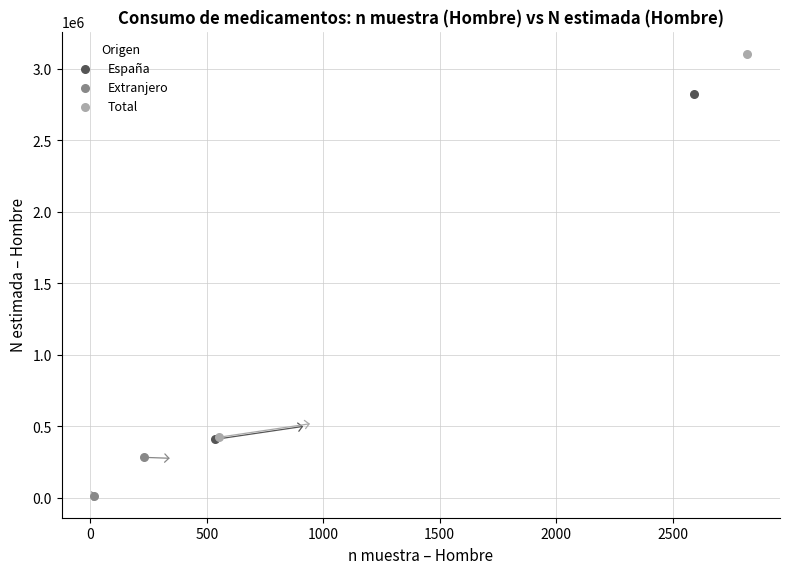

Which series contains the highest Y value?

Total